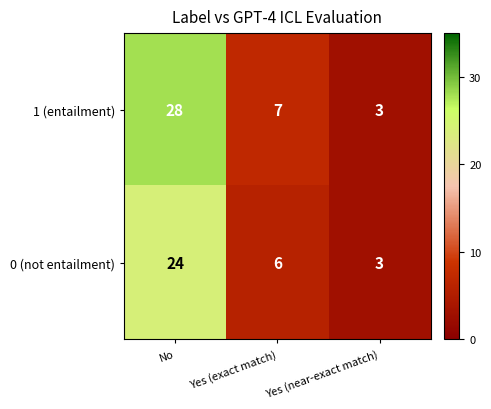

Rank the series by their maximum value, from highest to lowest.

1 (entailment), 0 (not entailment)